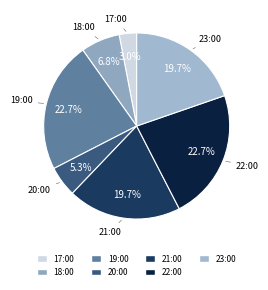

What is the smallest slice in the pie chart?

10/27/2017 17:00